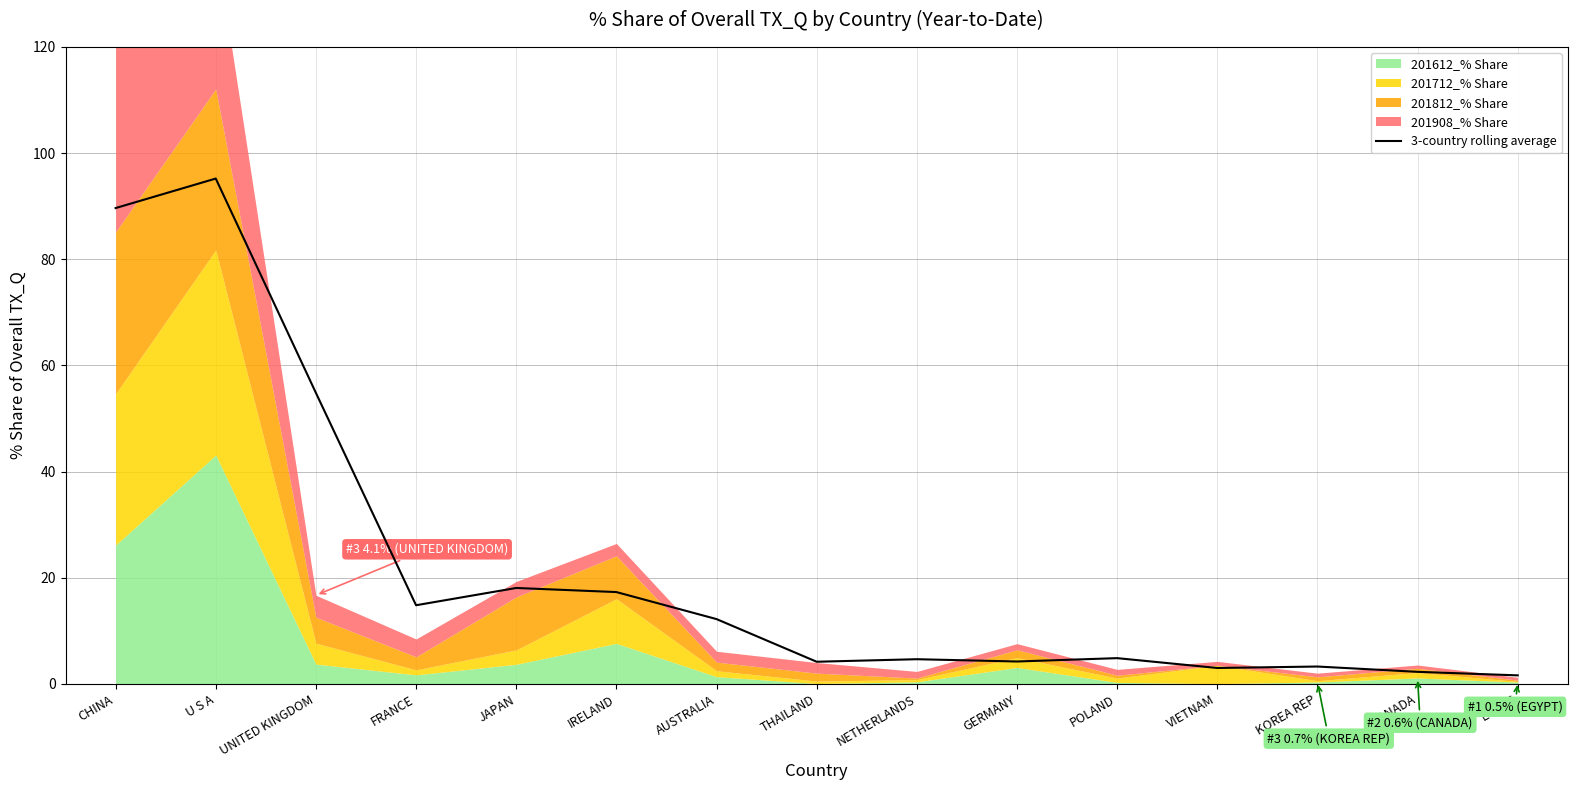

Does the chart display data point markers on the line(s)?

No